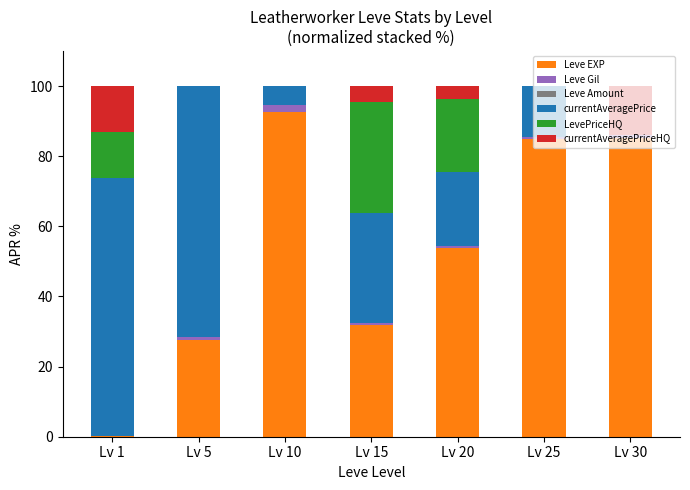

What is the highest value of the Leve EXP series?

92.6